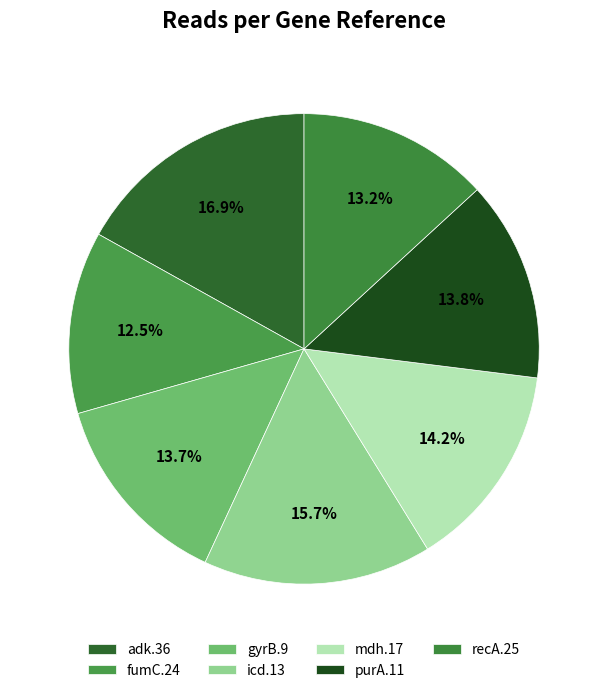

Does any single category account for the majority?

No